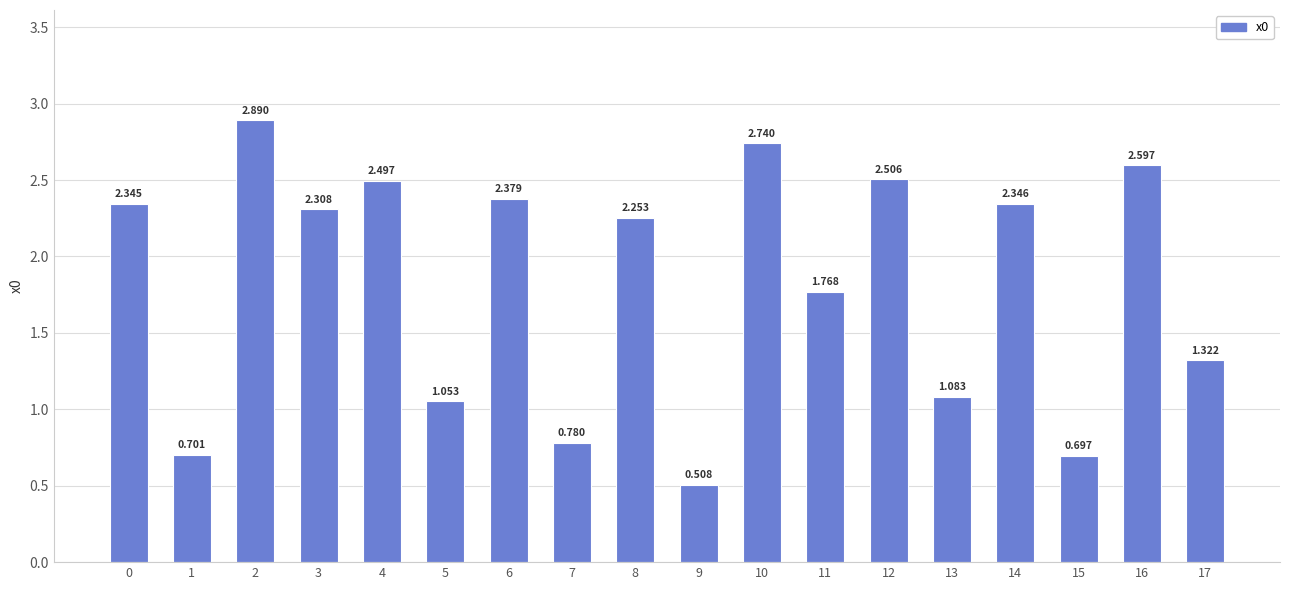

At which category does the chart reach its peak across all series?

2